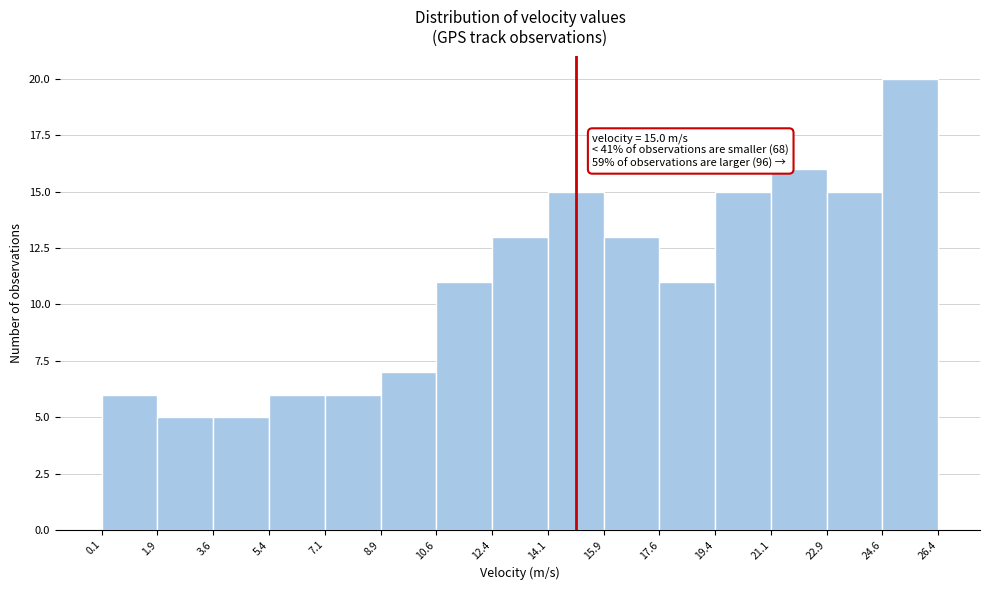

Over which range of the x-axis is the bar tallest?

24.6 to 26.4